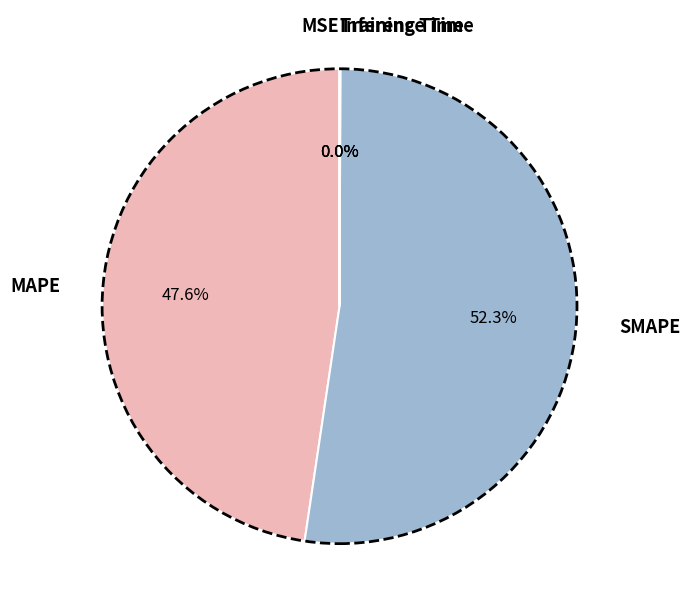

Is there a majority slice in this chart?

Yes